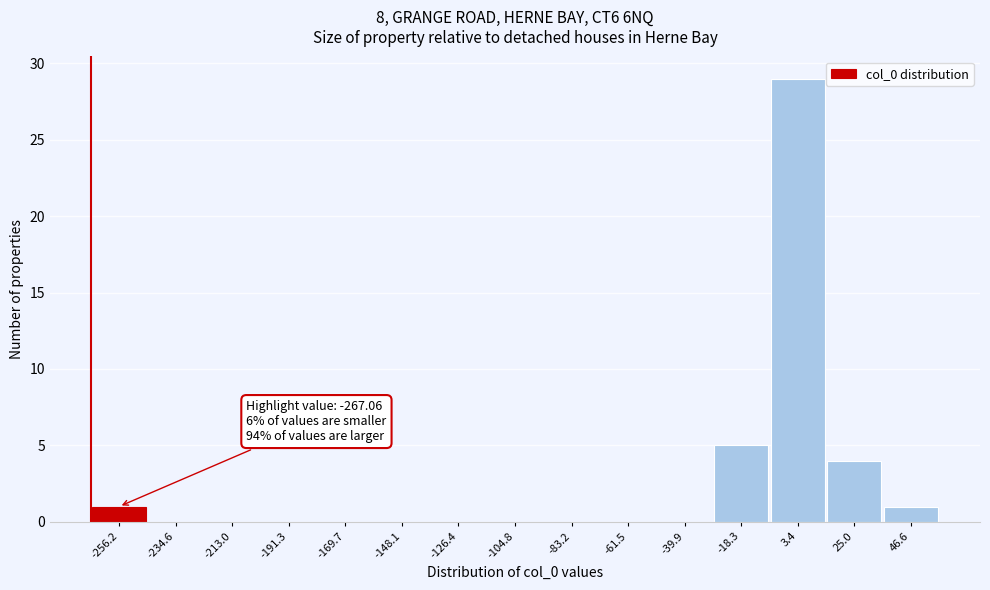

Which range on the x-axis has the tallest bar?

-5 to 15